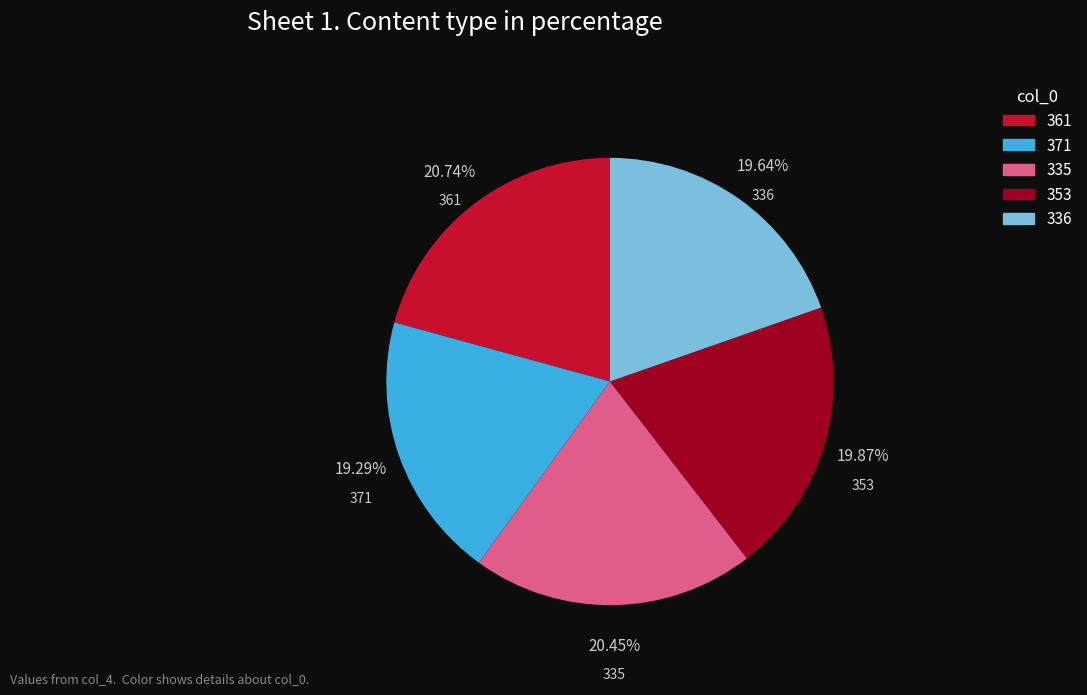

To the nearest percent, what is the average slice percentage?

20%